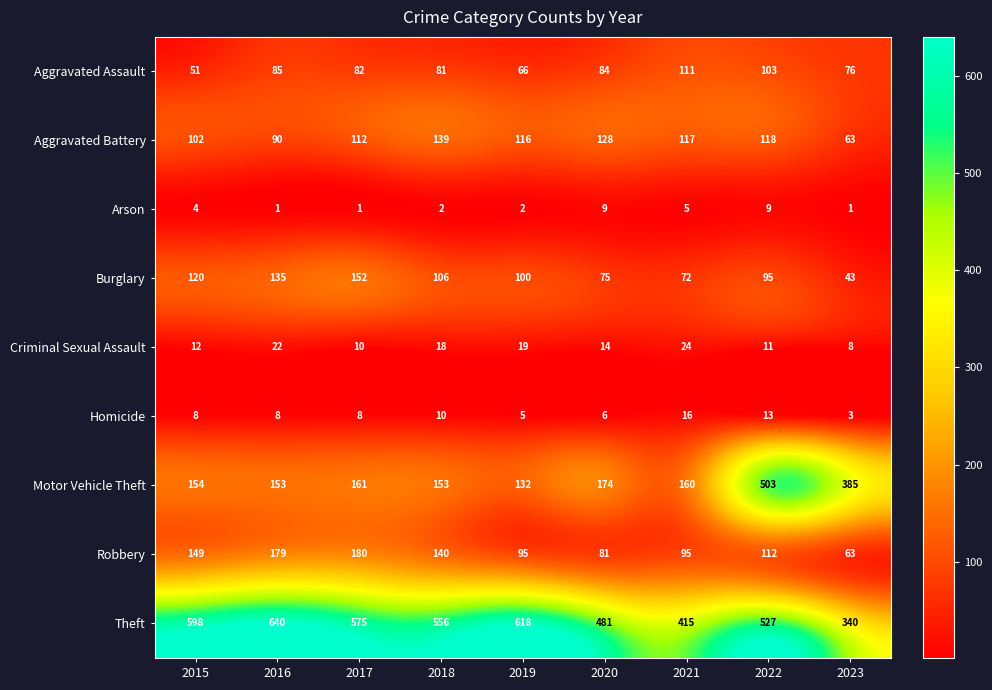

What is the difference between the maximum and minimum values in the Motor Vehicle Theft series?

371